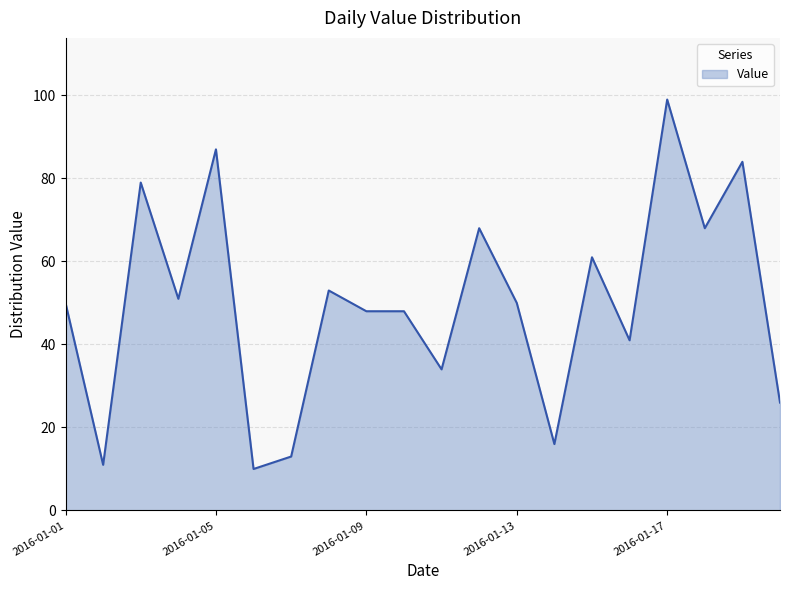

What is the difference between the maximum and second lowest values?

88